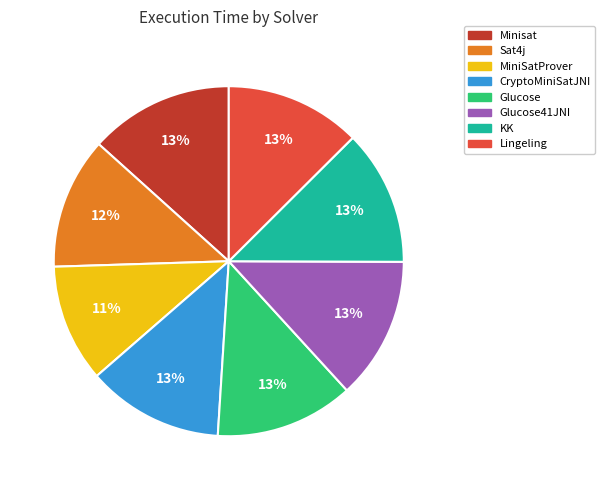

Is there any slice that represents more than half of the pie?

No